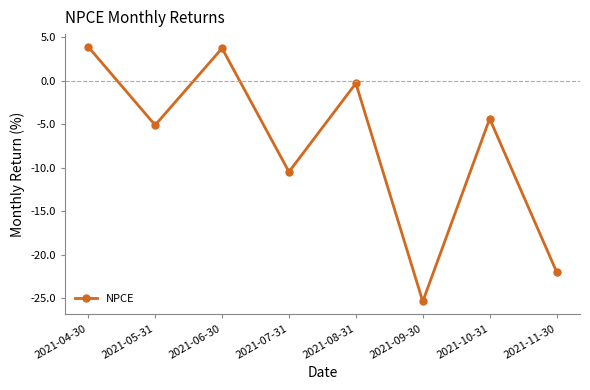

Where does the data first go above -4?

2021-04-30